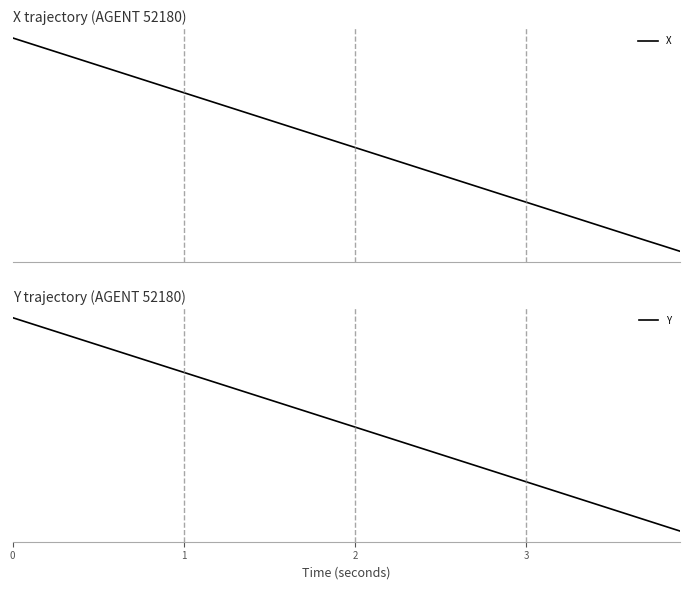

Is this an area chart (filled region under the line)?

No